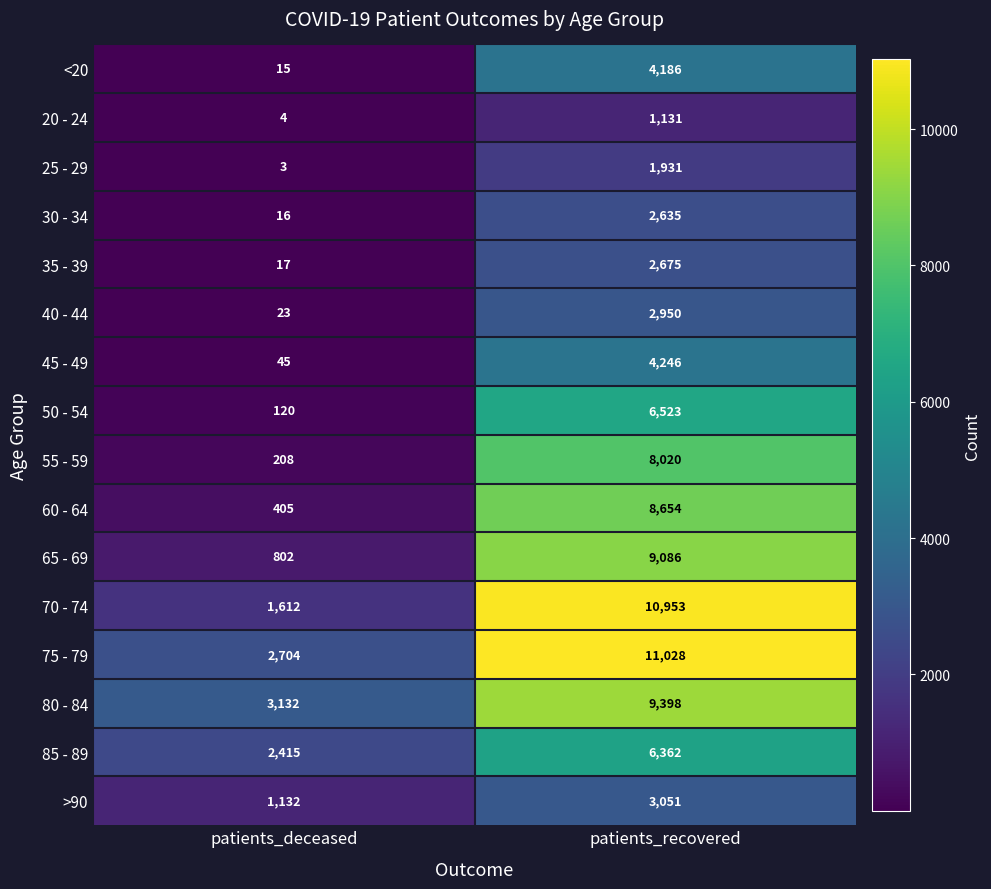

Which series has the widest spread of values?

70 - 74